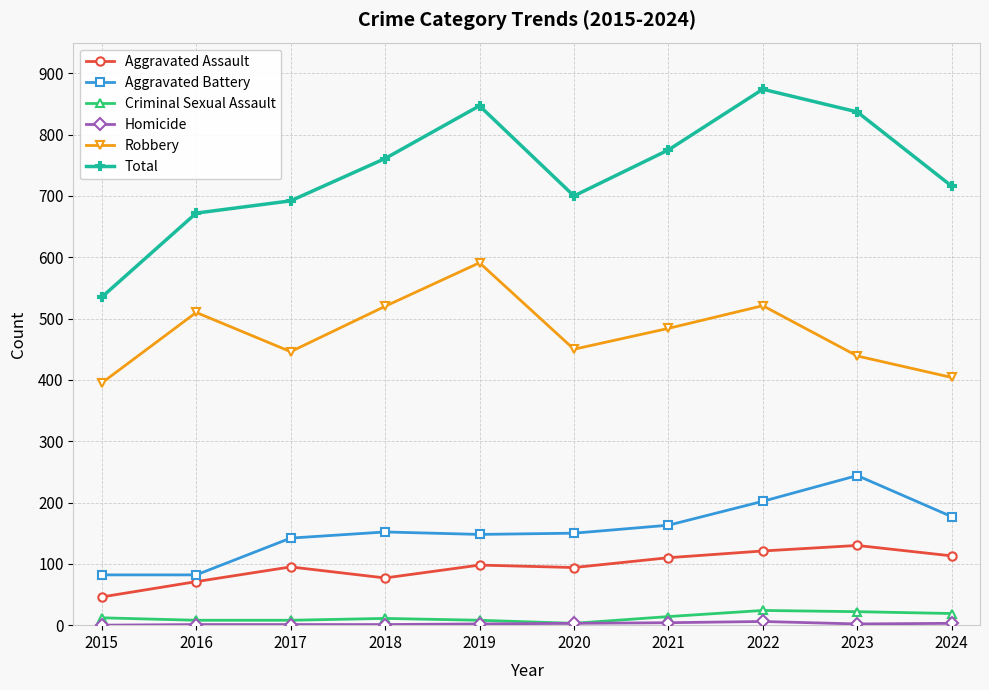

Does the chart display data point markers on the line(s)?

Yes